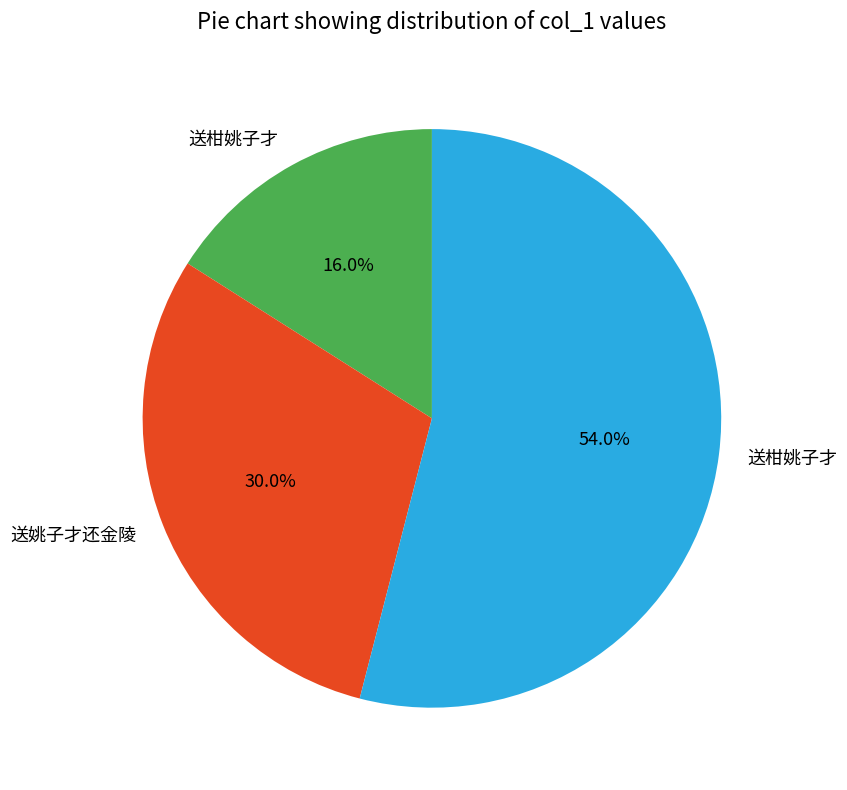

To the nearest percent, what is the difference between the largest and smallest slice percentages?

38%